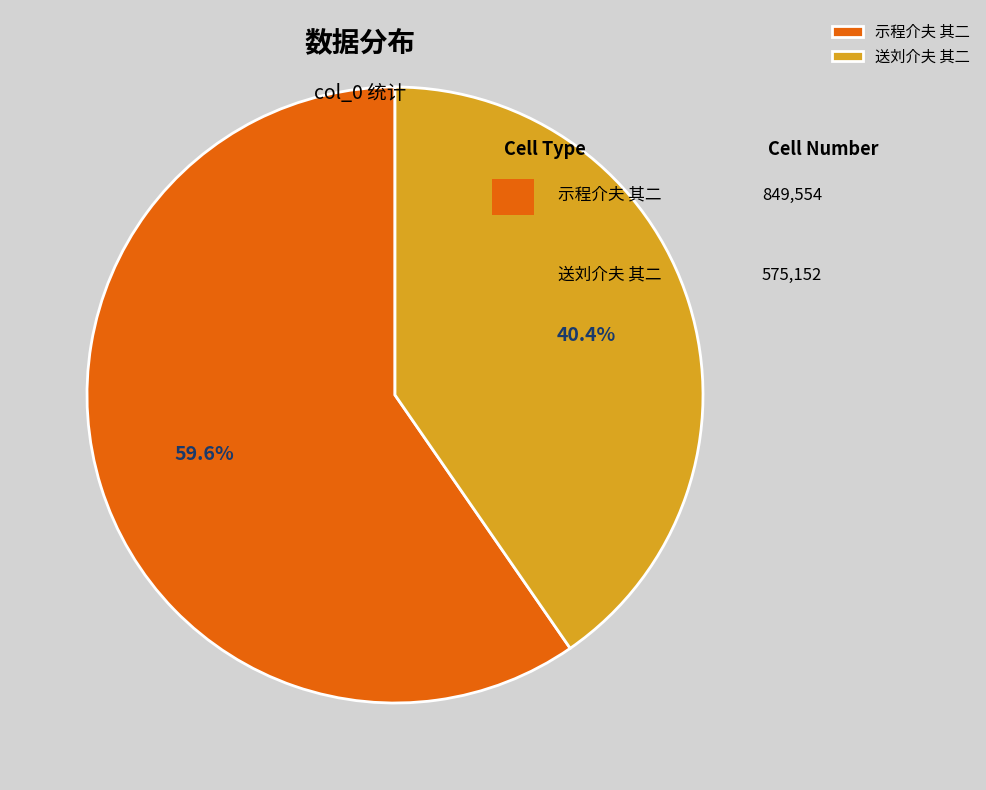

To the nearest percent, what percentage of the pie is 示程介夫 其二?

60%